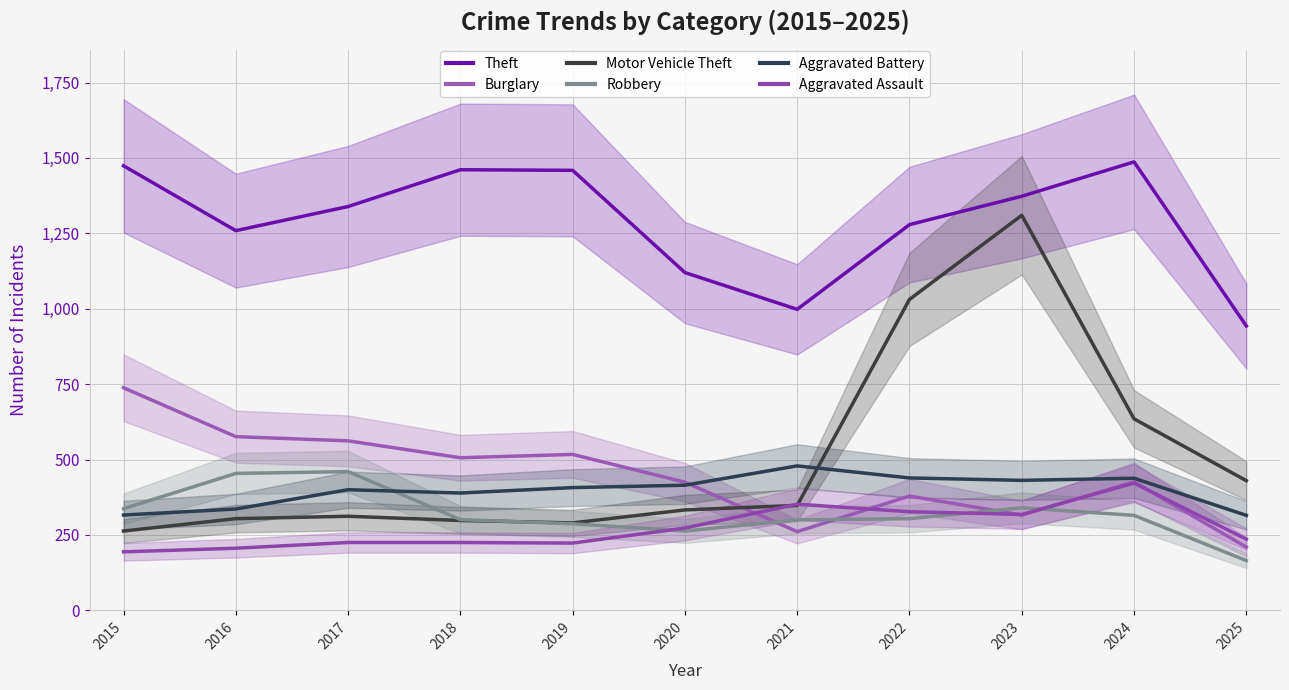

Does the chart display data point markers on the line(s)?

No